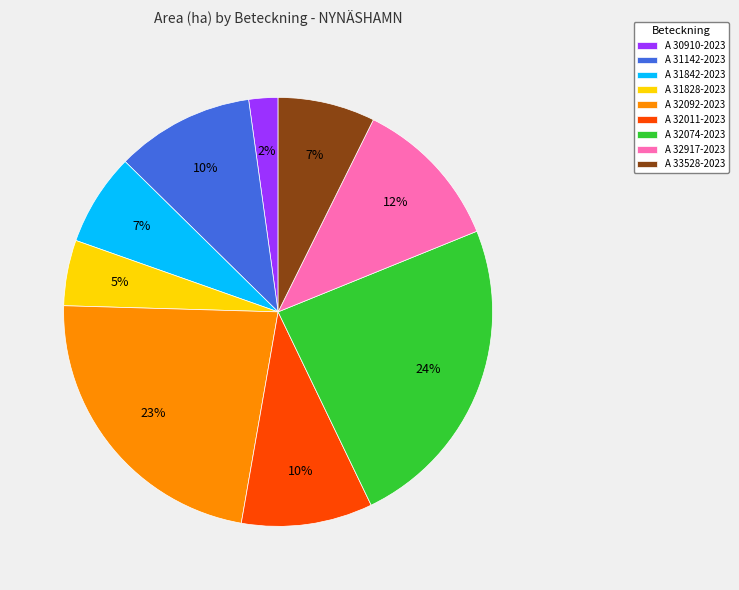

To the nearest percent, what portion does A 31142-2023 represent?

10%